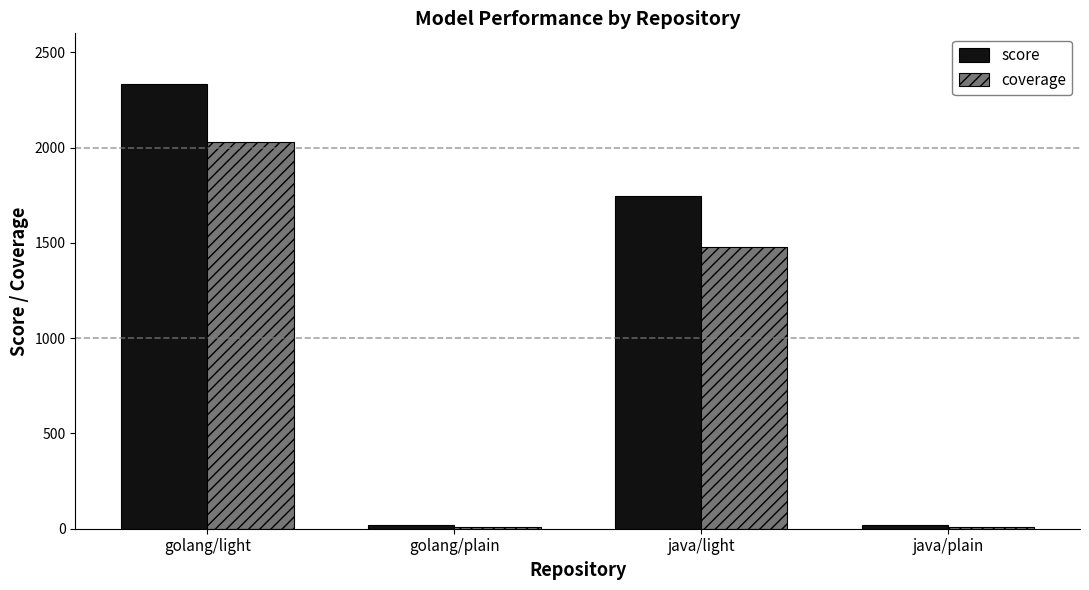

What is the highest value of the coverage series?

2030